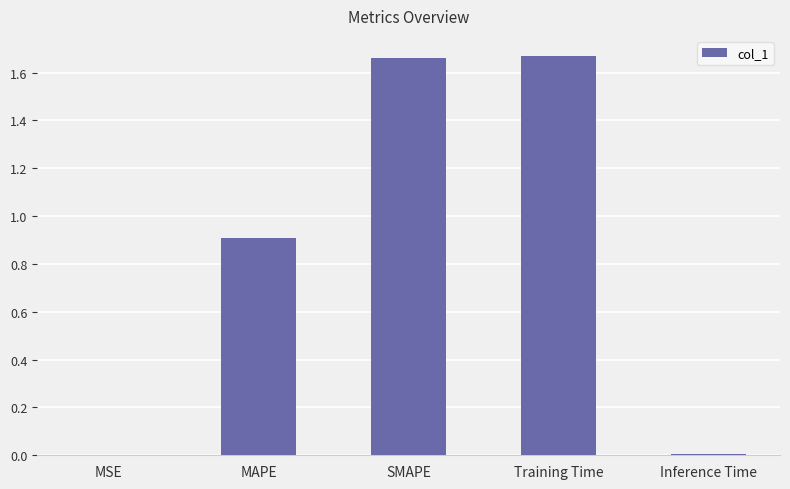

What is the sum of all values?

4.2